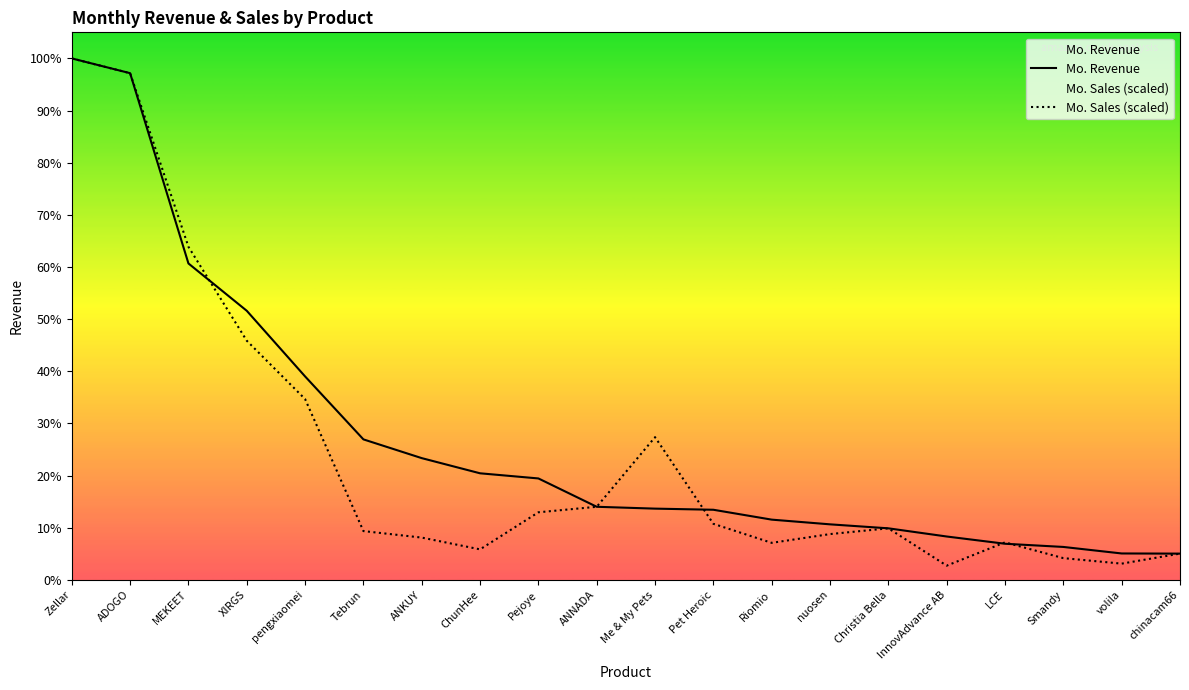

What is the minimum value shown in the chart?

455.4